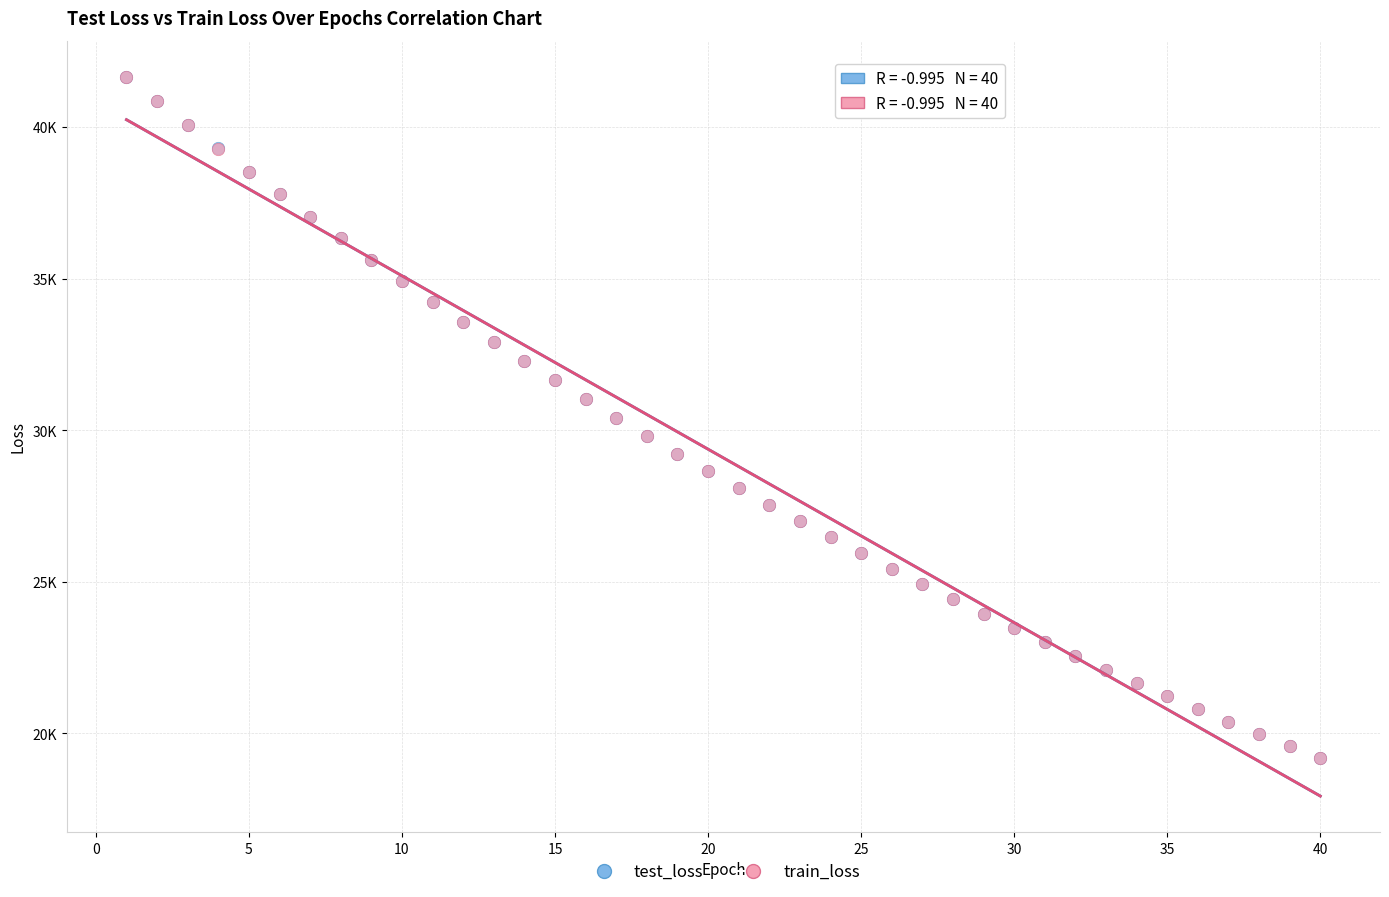

Which series has the largest Y range (max minus min)?

train_loss